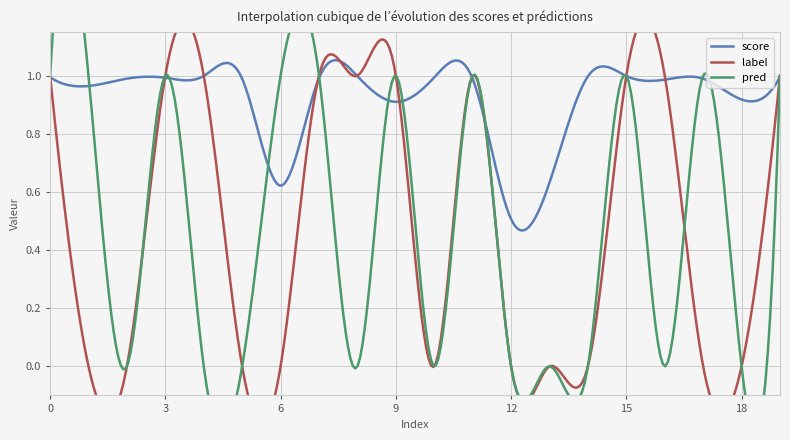

Which series has the largest range (max minus min)?

label